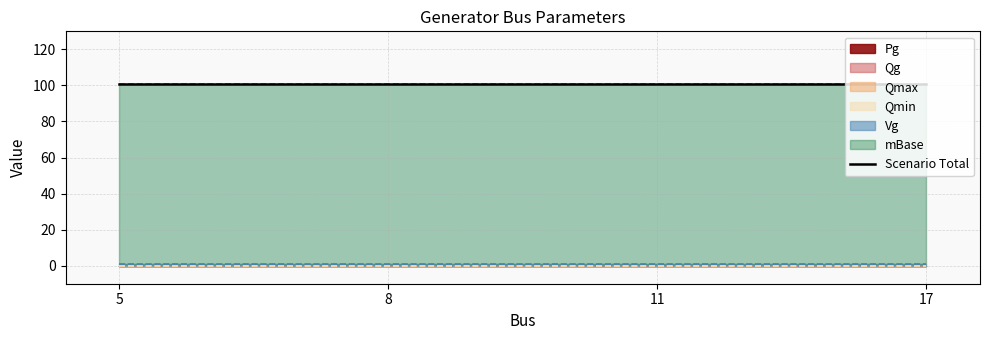

What is the approximate value of Vg at 11?

1